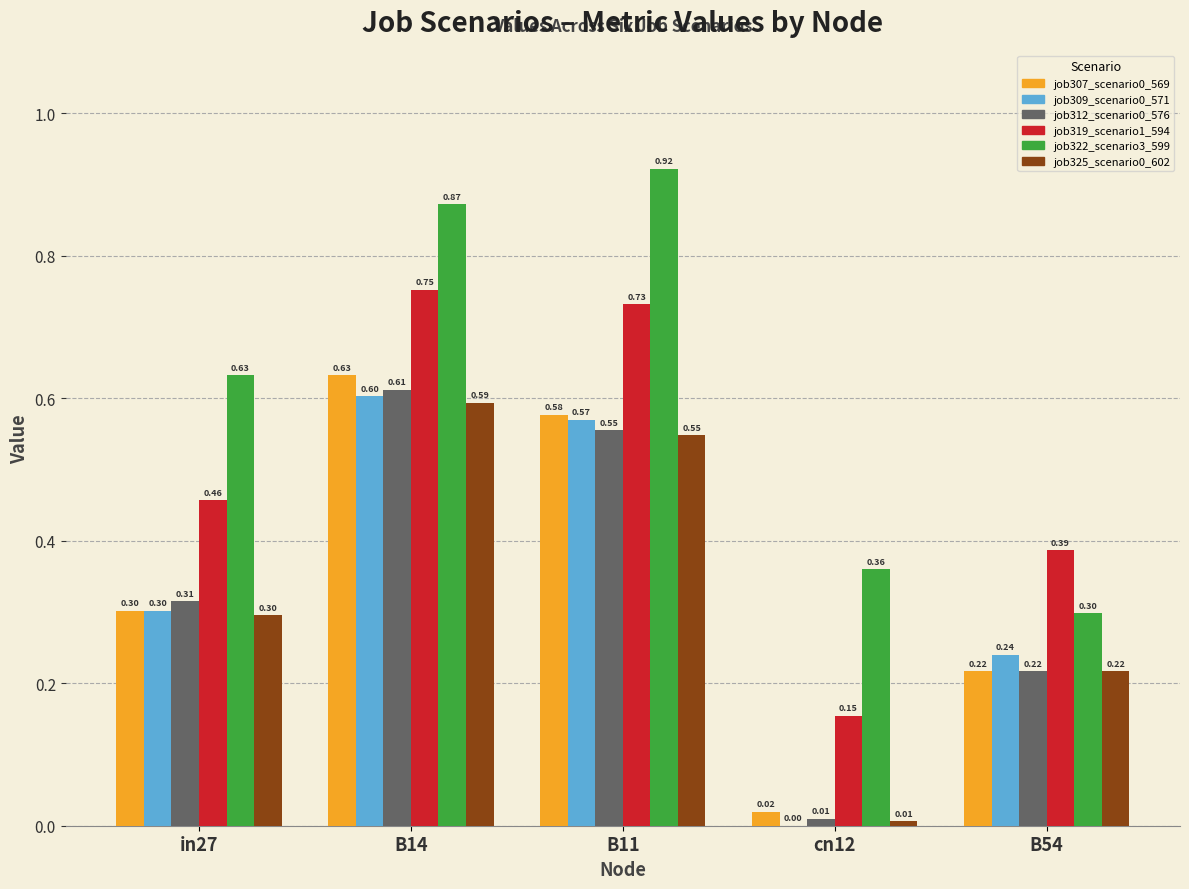

What is the total value across all series at in27?

2.3